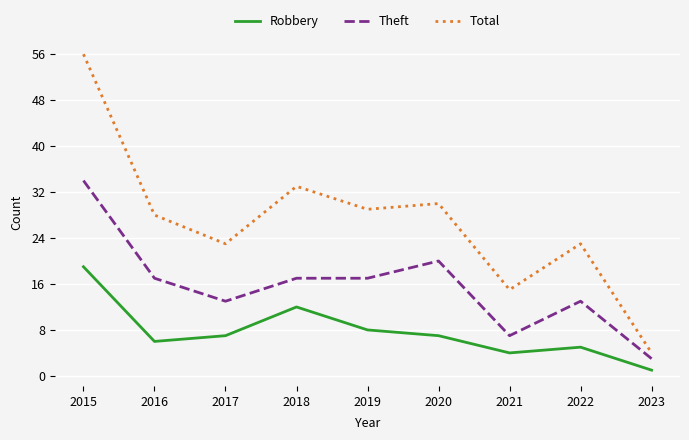

What is the difference between the maximum and minimum values in the Total series?

52